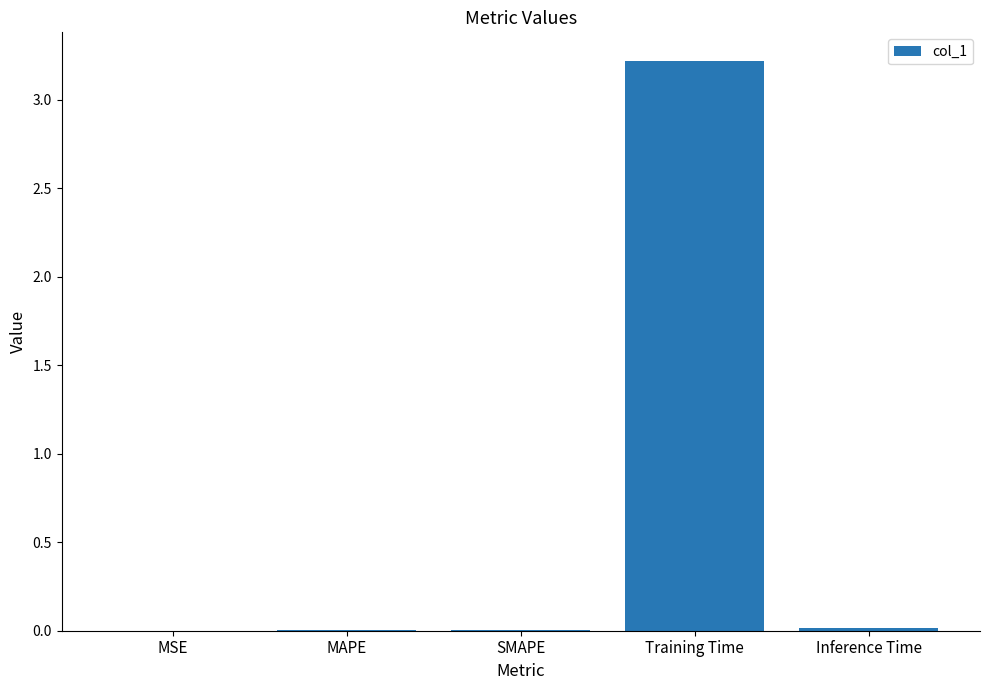

What is the maximum value shown in the chart?

3.2